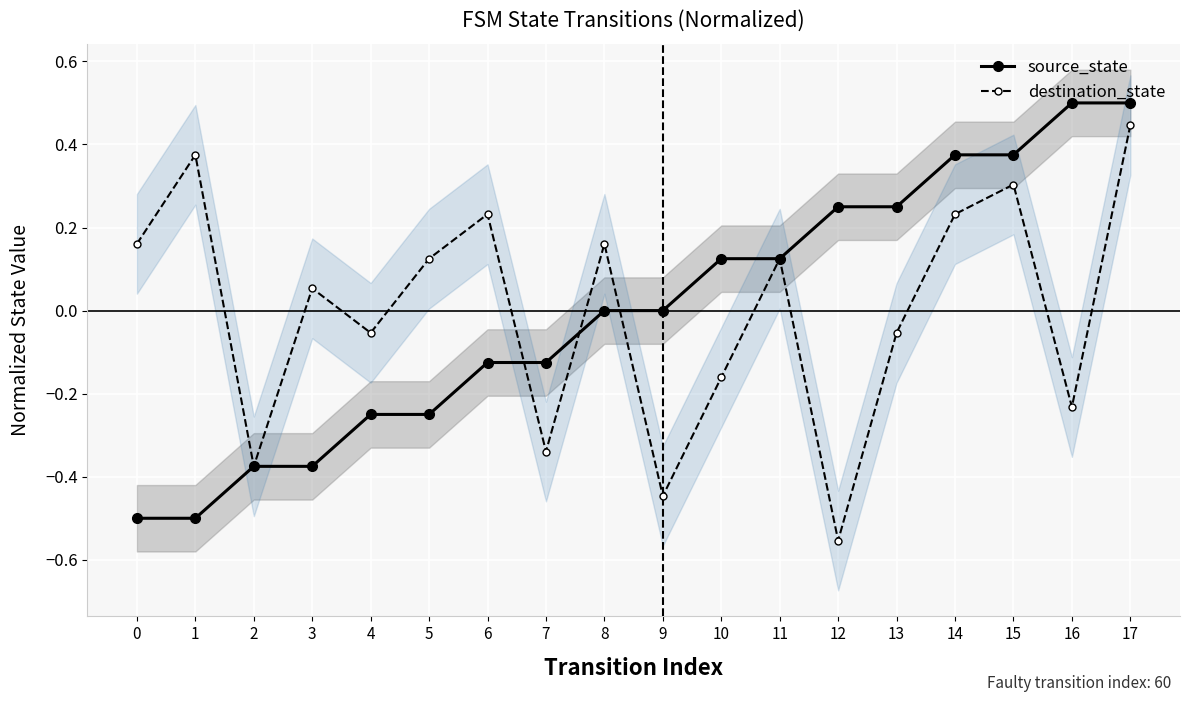

At which label is source_state closest to 0?

8